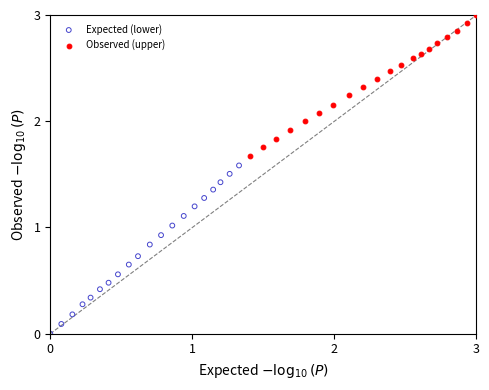

What are all the series names shown in the legend?

Expected (lower), Observed (upper)